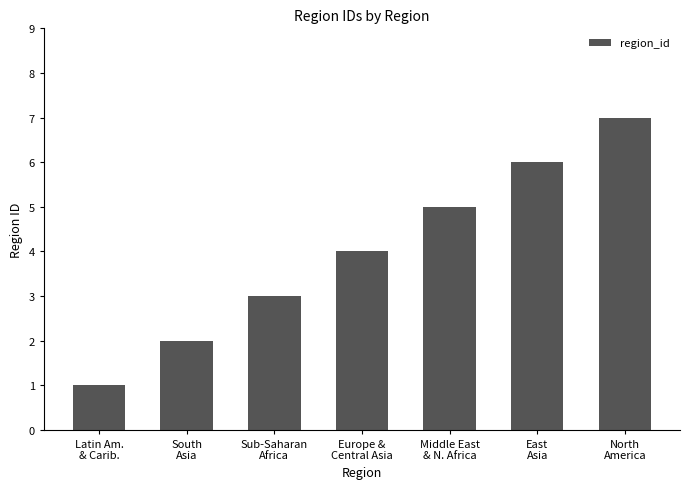

List the labels in order of value, largest first.

North
America, East
Asia, Middle East
& N. Africa, Europe &
Central Asia, Sub-Saharan
Africa, South
Asia, Latin Am.
& Carib.